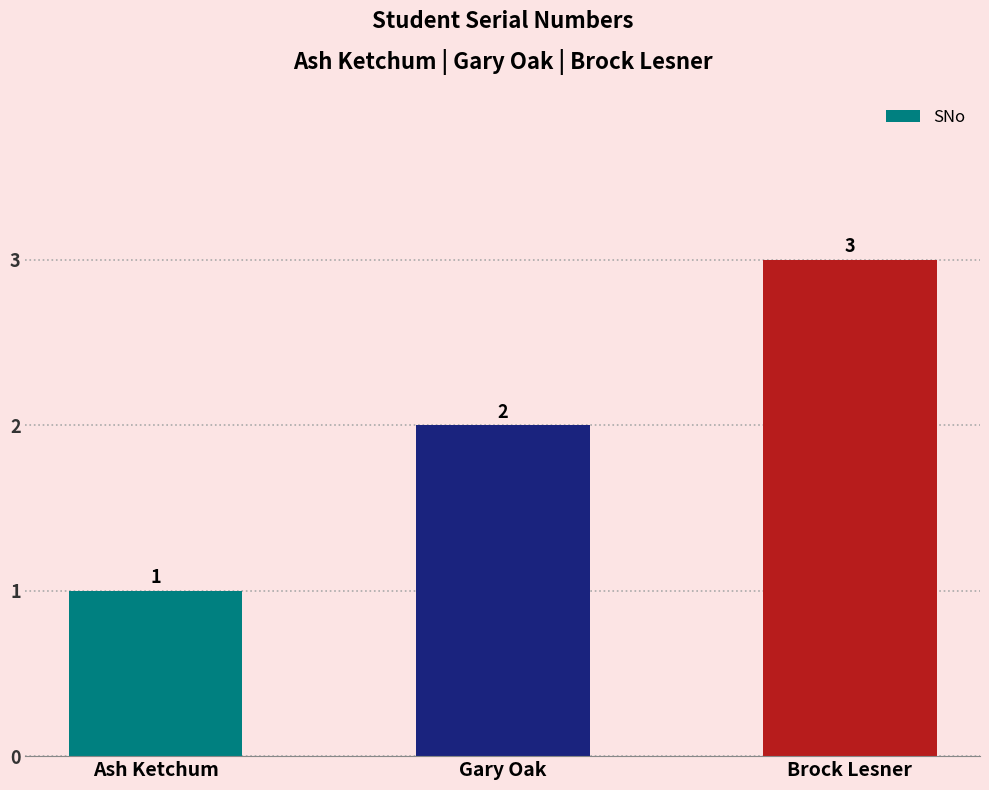

The chart shows a value of 4 at Brock Lesner. True or false?

False